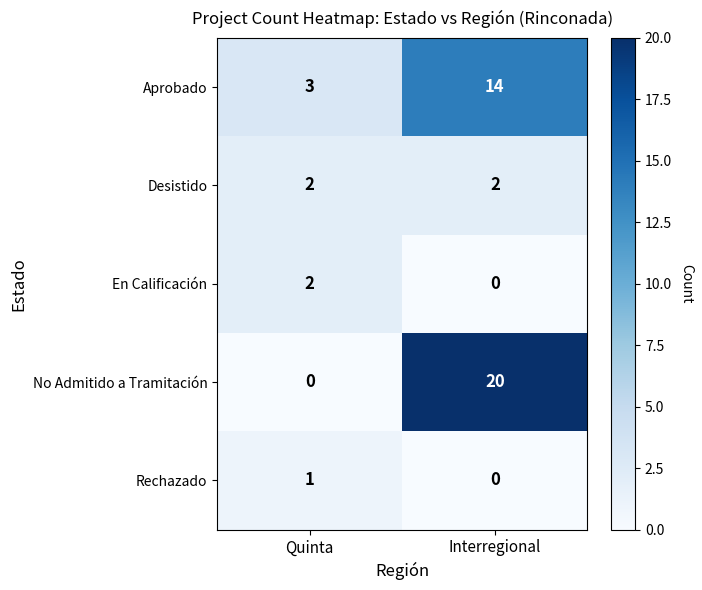

Reading right to left, extract all data points from this chart.

Aprobado: 14	3
Desistido: 2	2
En Calificación: 0	2
No Admitido a Tramitación: 20	0
Rechazado: 0	1